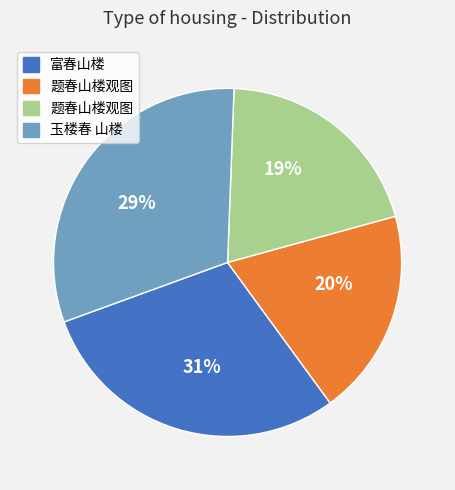

Is it true that 富春山楼 is 15% of the pie?

False